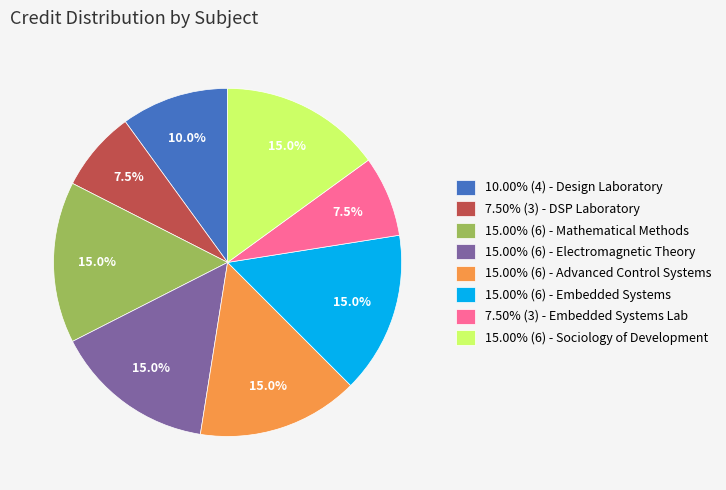

What is the ratio of the value at 7.50% (3) - DSP Laboratory to the value at 15.00% (6) - Mathematical Methods?

0.5